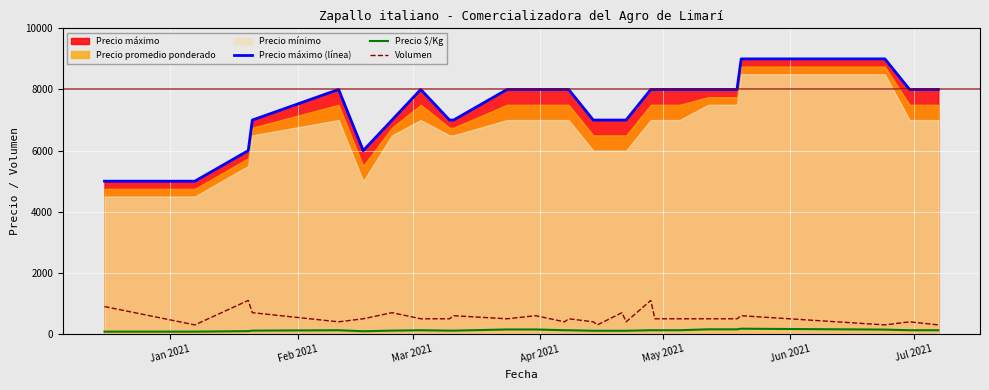

True or false: Precio máximo (línea) and Precio $/Kg intersect in this chart.

False